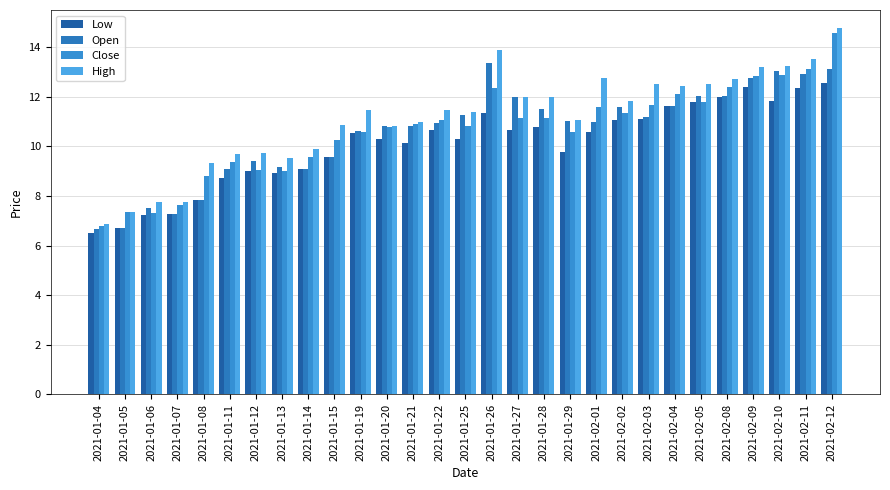

List the labels in order of High value, largest first.

2021-02-12, 2021-01-26, 2021-02-11, 2021-02-10, 2021-02-09, 2021-02-01, 2021-02-08, 2021-02-03, 2021-02-05, 2021-02-04, 2021-01-27, 2021-01-28, 2021-02-02, 2021-01-22, 2021-01-19, 2021-01-25, 2021-01-29, 2021-01-21, 2021-01-15, 2021-01-20, 2021-01-14, 2021-01-12, 2021-01-11, 2021-01-13, 2021-01-08, 2021-01-06, 2021-01-07, 2021-01-05, 2021-01-04